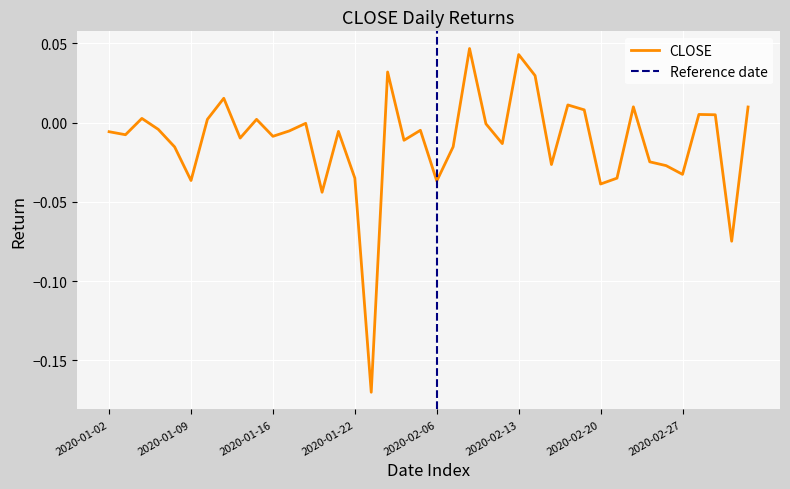

True or false: CLOSE has a value of -0.1 at 2020-02-20.

False